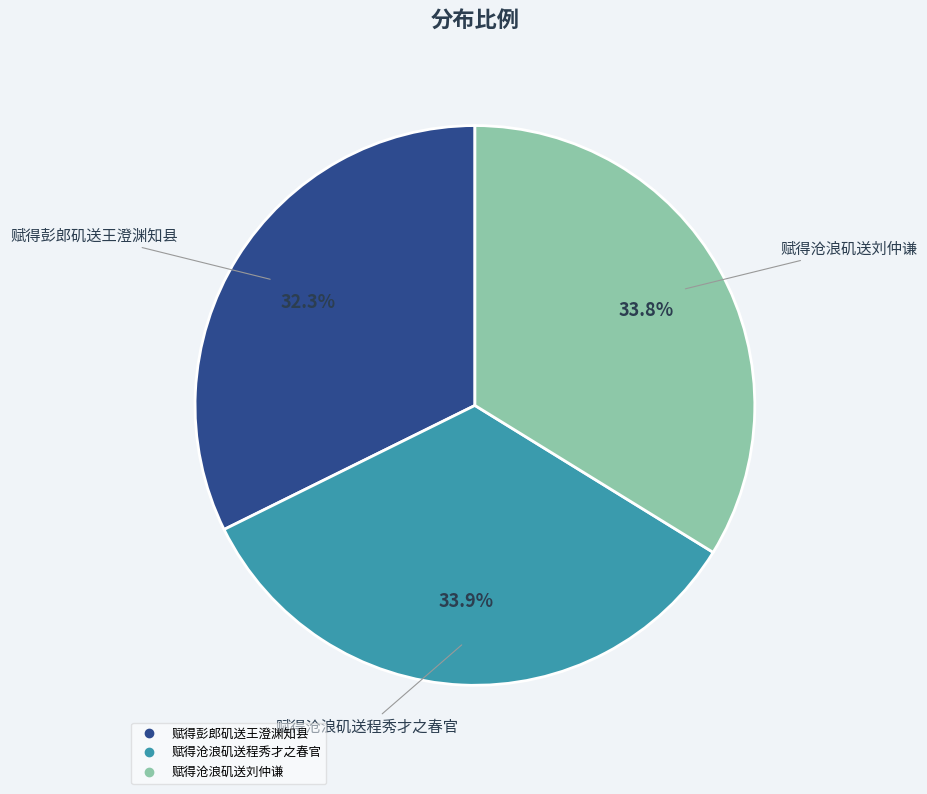

To the nearest percent, what portion does 赋得沧浪矶送程秀才之春官 represent?

34%